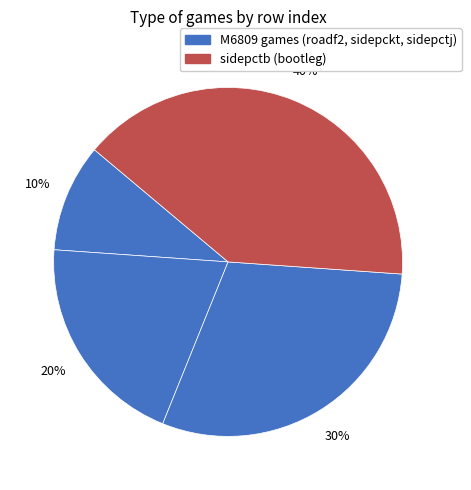

What is the largest slice in the pie chart?

Side Pocket (bootleg)